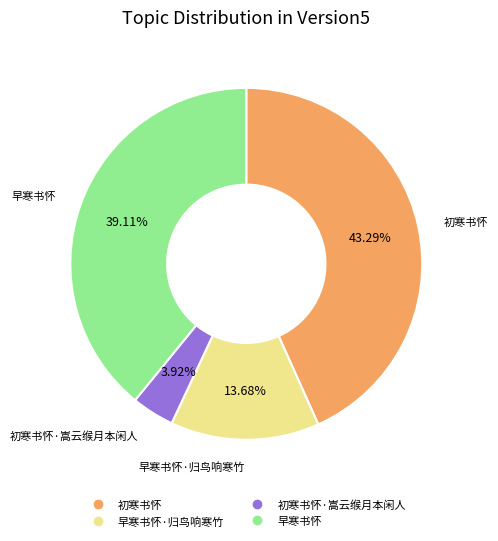

Does any single category account for the majority?

No